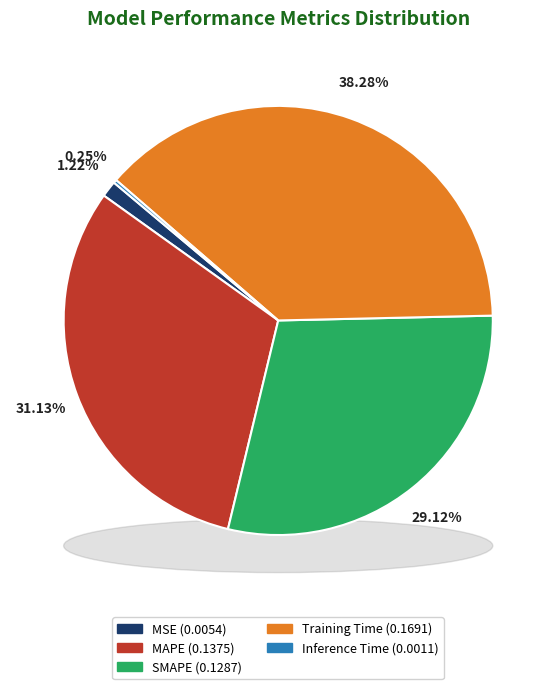

How many slices are in this pie chart?

5